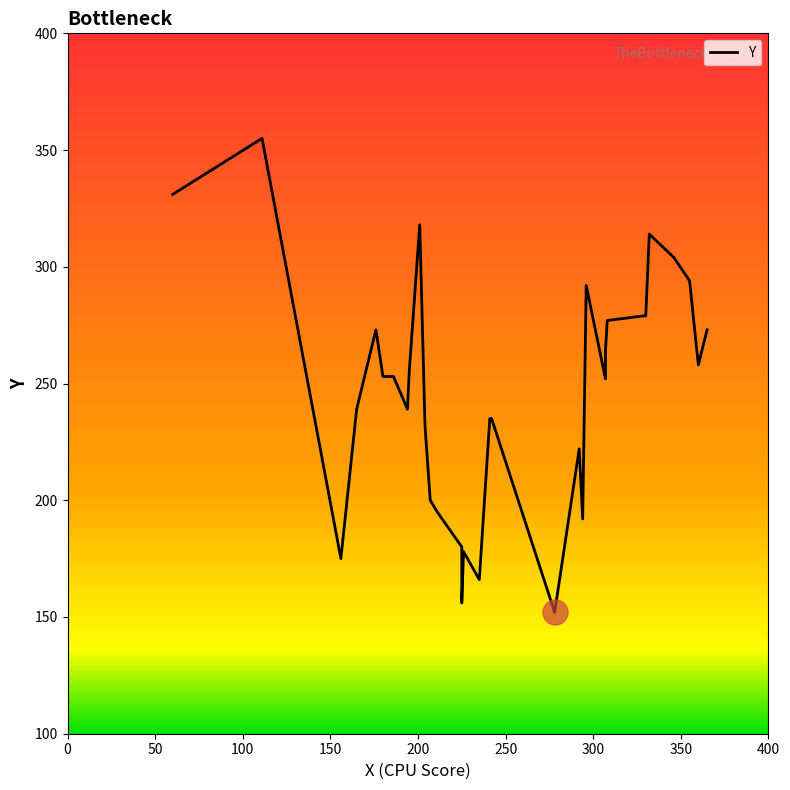

What is the minimum value shown in the chart?

152